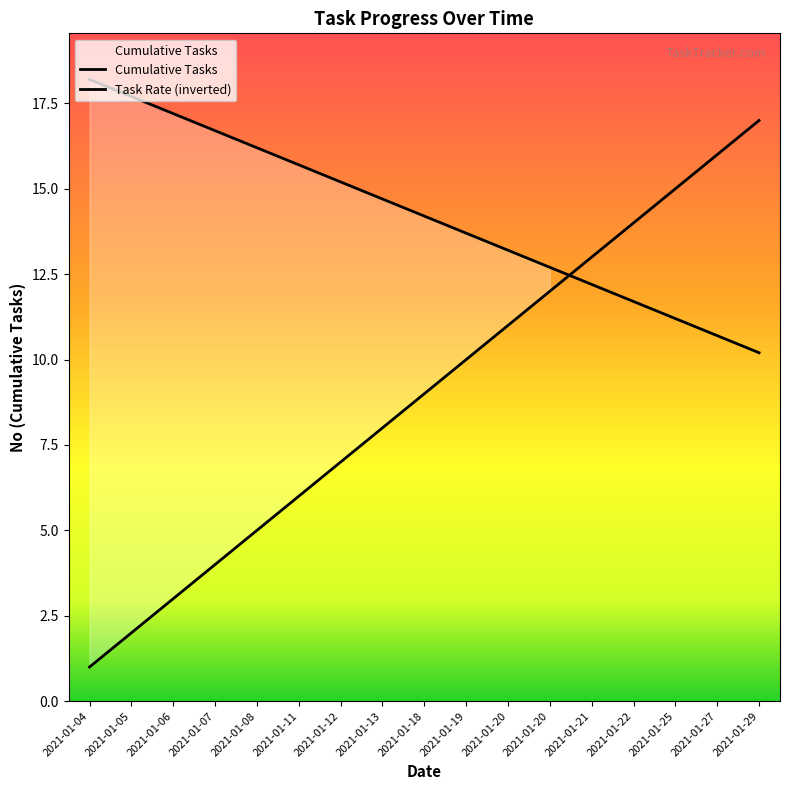

How many lines are shown in the chart?

1